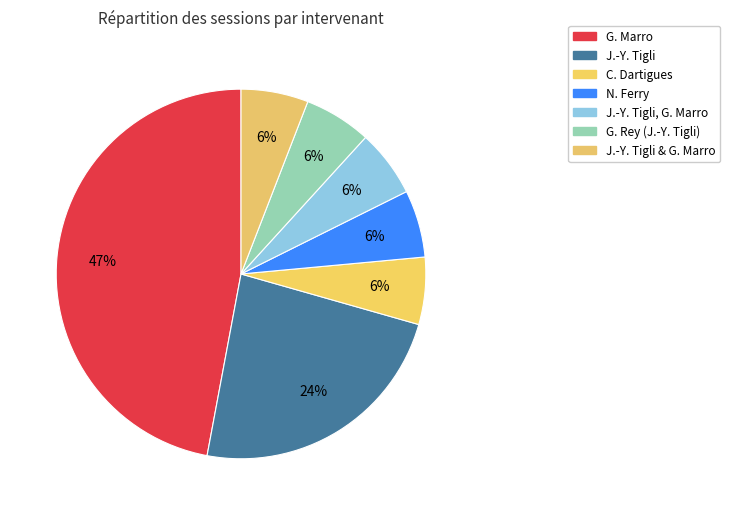

How many slices are in this pie chart?

7